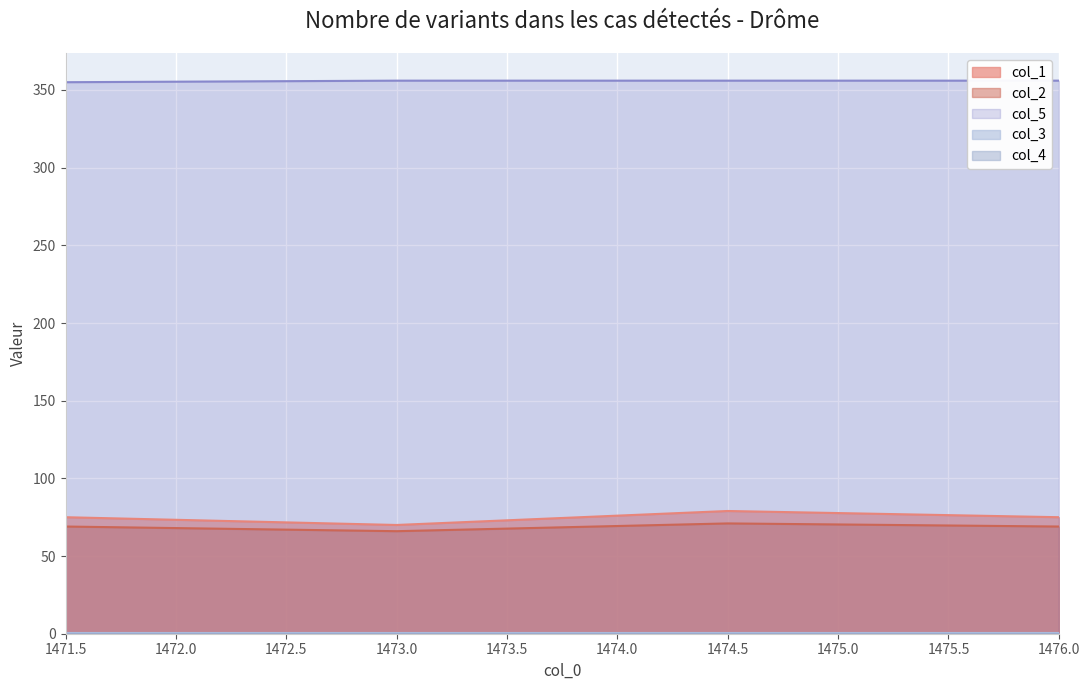

Which series has the widest spread of values?

col_1